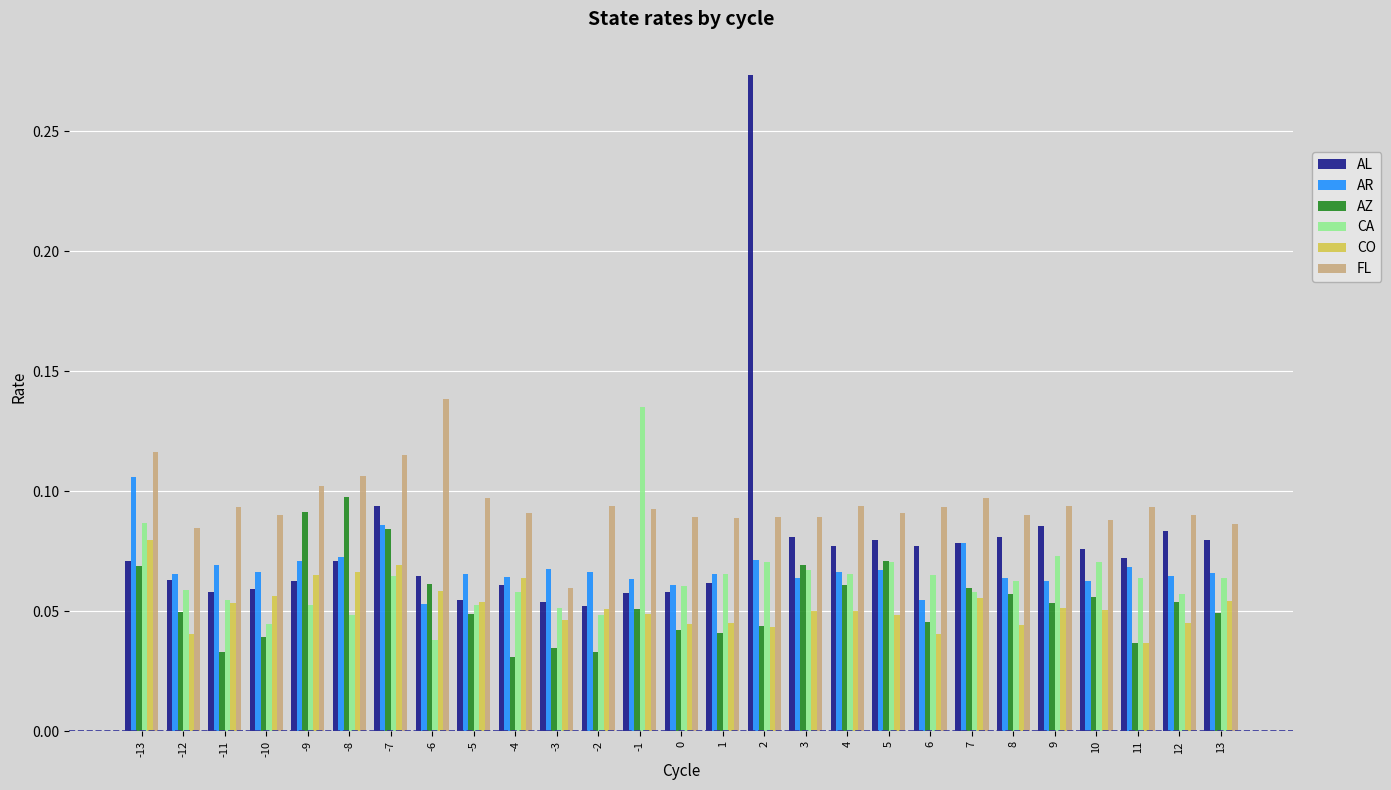

The AZ series shows 0.0 at -8. True or false?

False